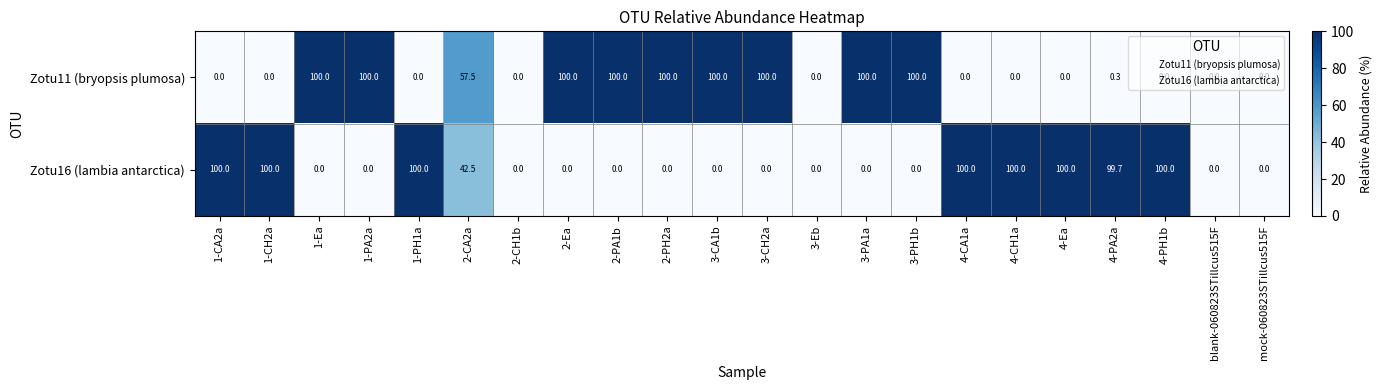

List the series in order of their overall mean, lowest first.

Zotu16 (lambia antarctica), Zotu11 (bryopsis plumosa)